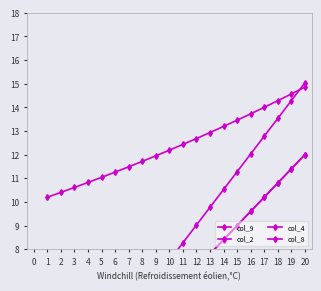

Is it true that col_8 equals 4.2 at 7?

True